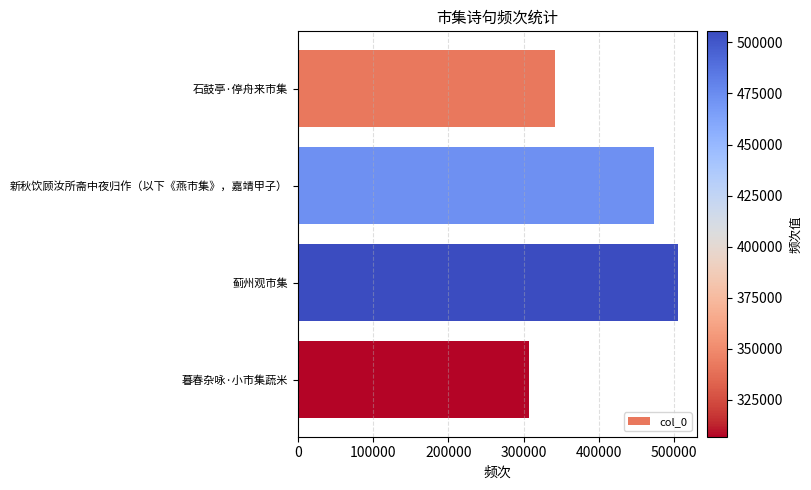

Read the value at 新秋饮顾汝所斋中夜归作（以下《燕市集》，嘉靖甲子）, to the nearest 100.

473300